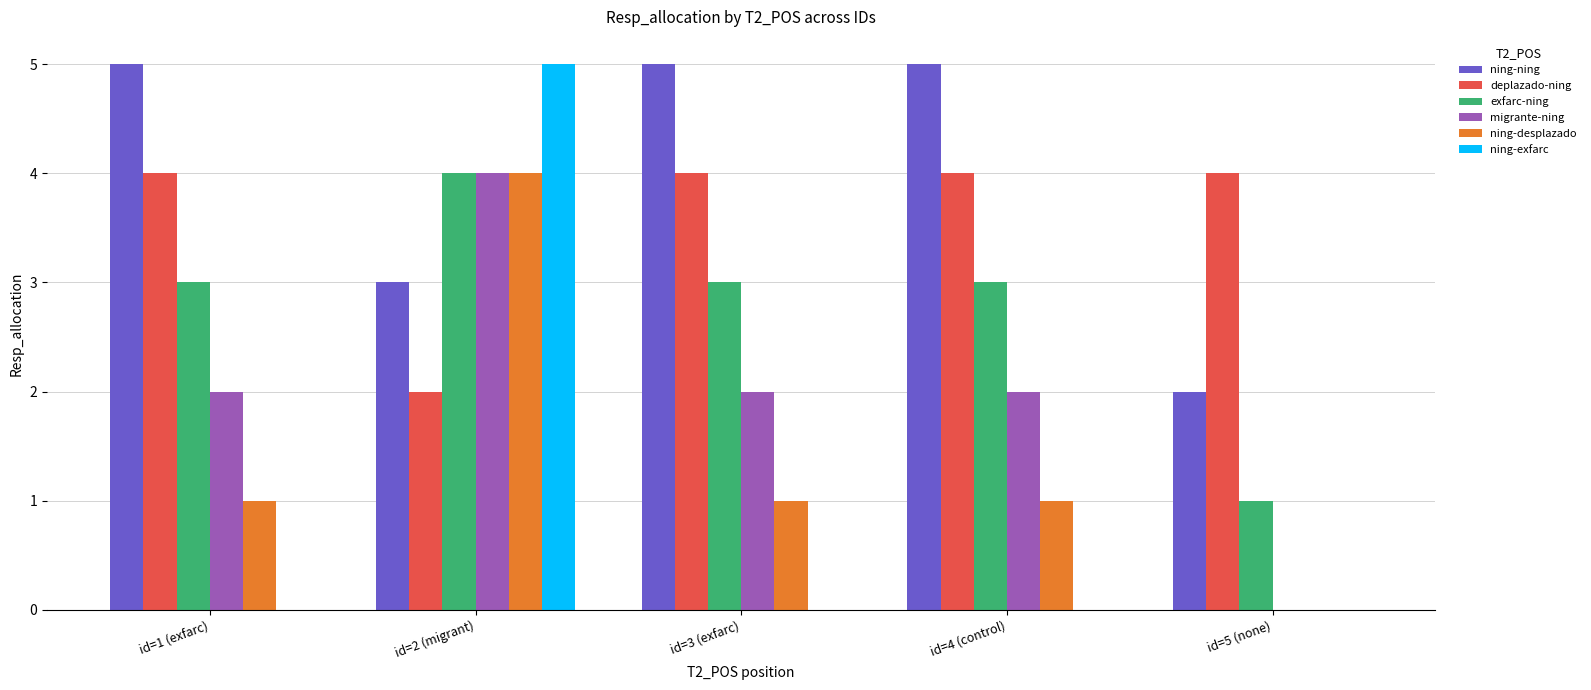

What is the spread (max minus min) of values at id=3 (exfarc)?

5